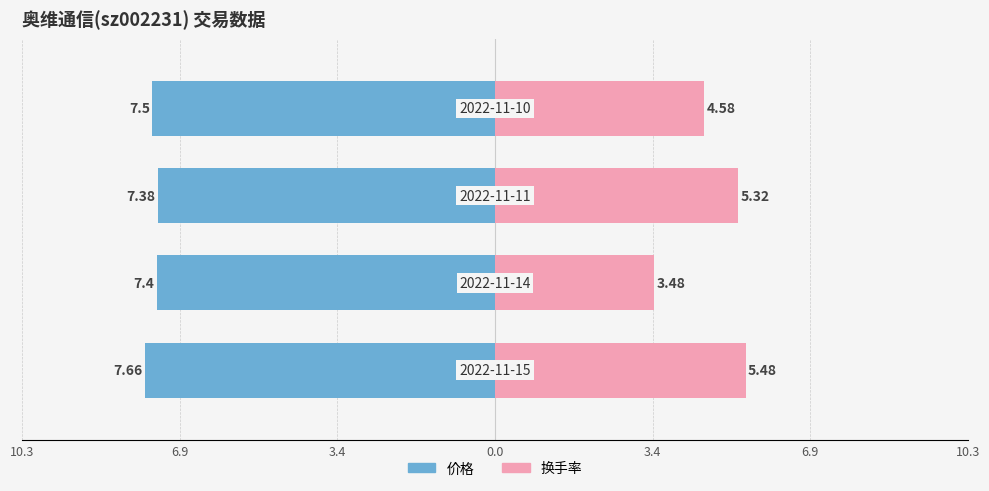

The 换手率 series shows 4.9 at 6.9. True or false?

False